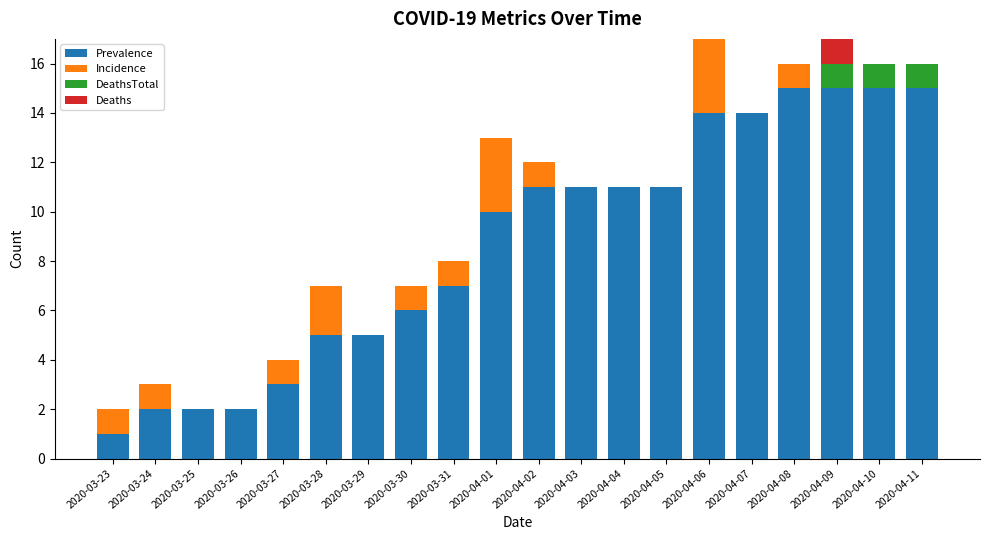

Where is Prevalence nearest to the value 8?

2020-03-31